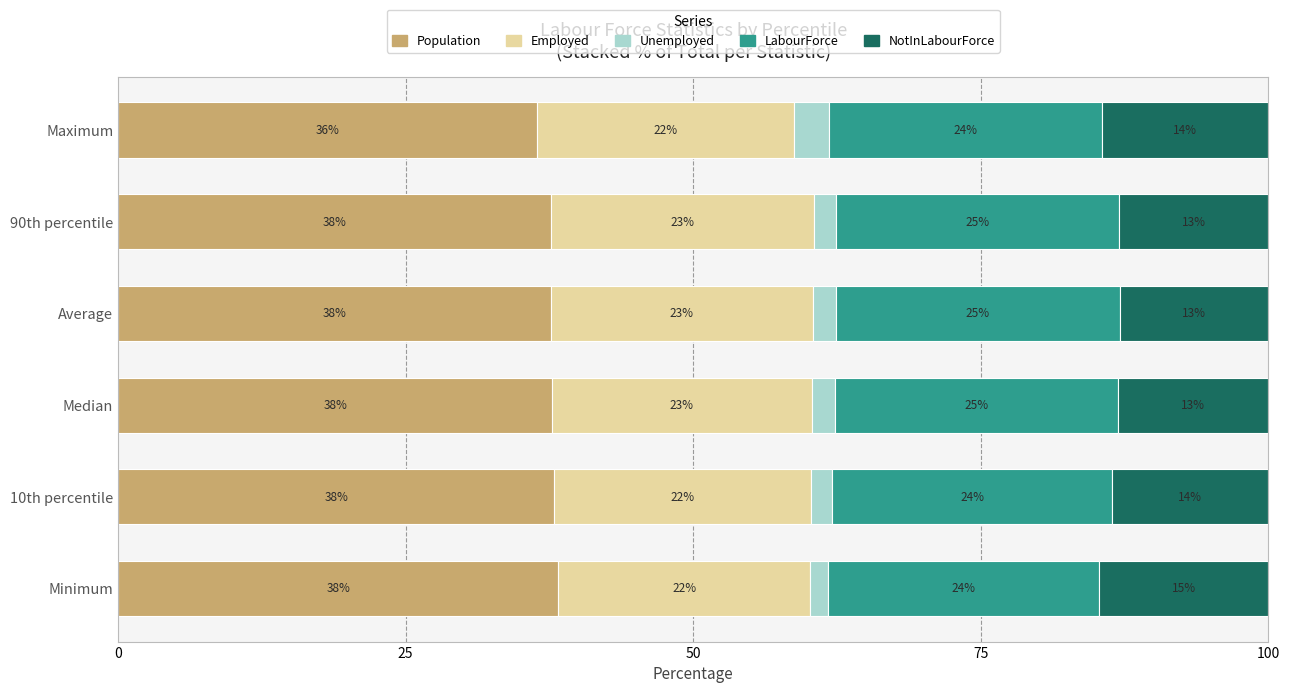

What are all the series names shown in the legend?

Population, Employed, Unemployed, LabourForce, NotInLabourForce